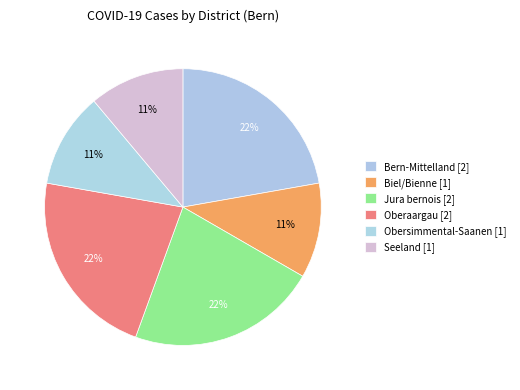

Is there any slice that represents more than half of the pie?

No